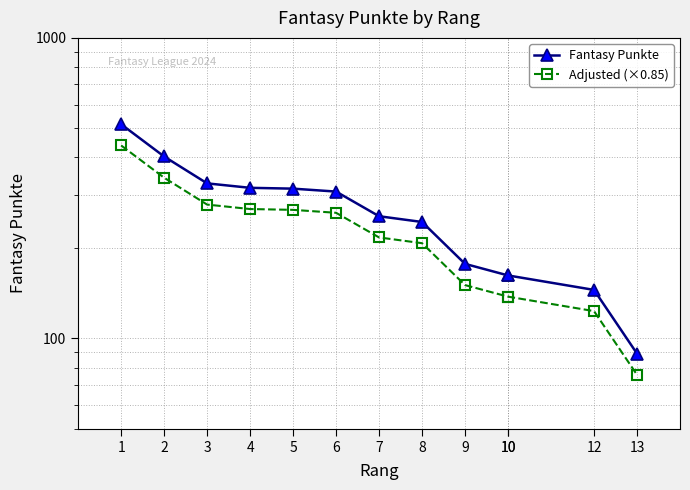

Does the chart have visible grid lines?

Yes